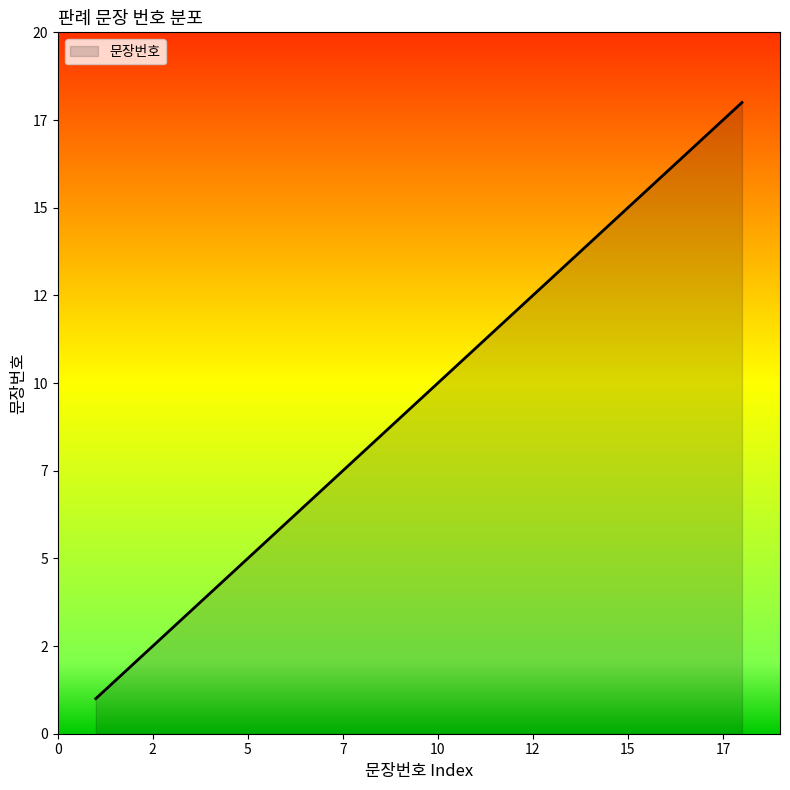

Is this an area chart (filled region under the line)?

Yes